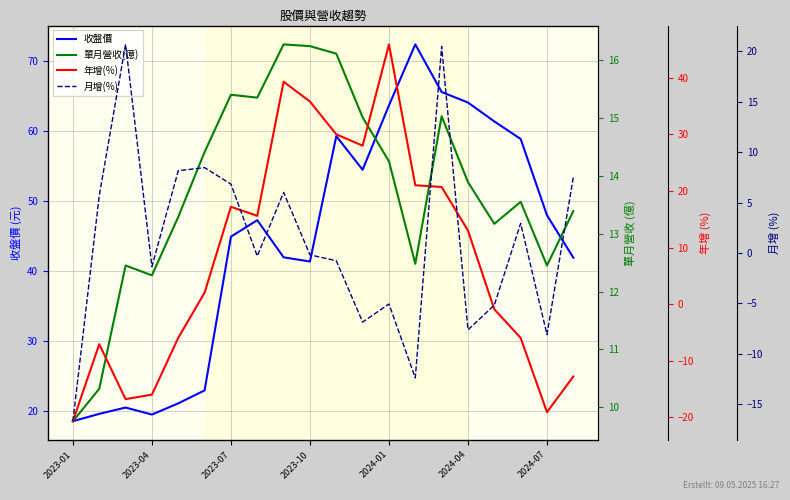

Count the number of data series in this chart.

4